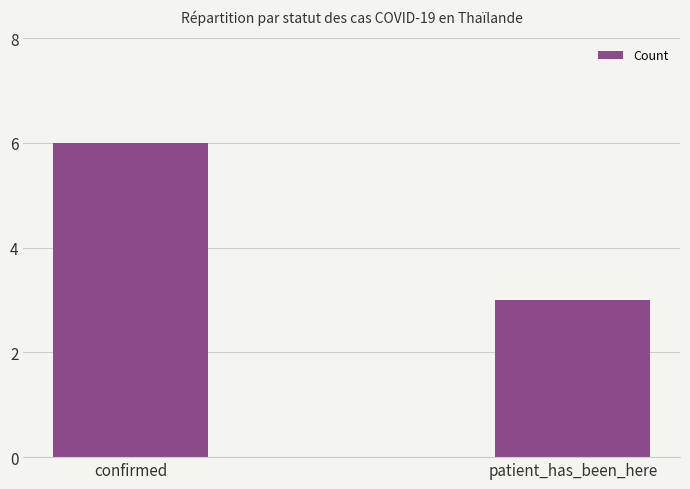

What is the label of the 2nd bar from the right?

confirmed